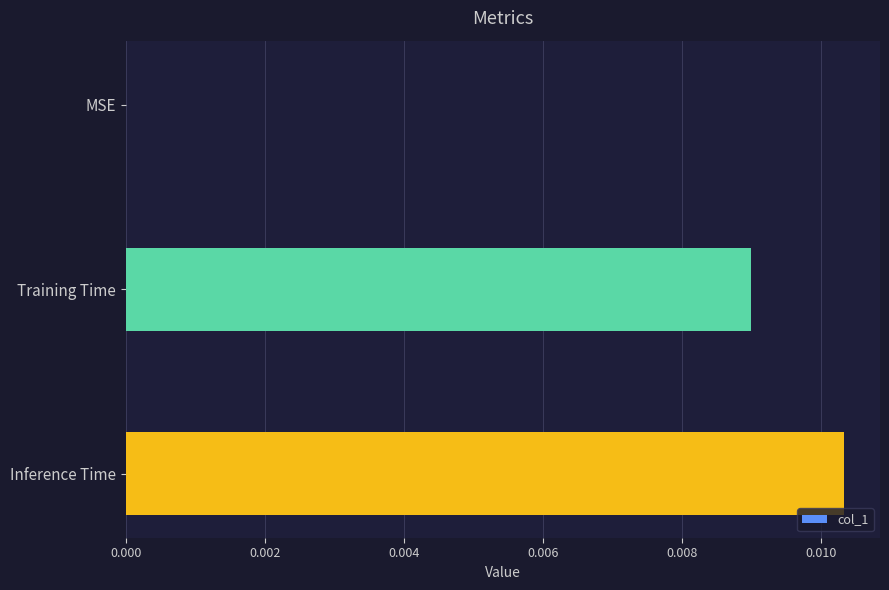

Which has a higher value, Inference Time or MSE?

Inference Time